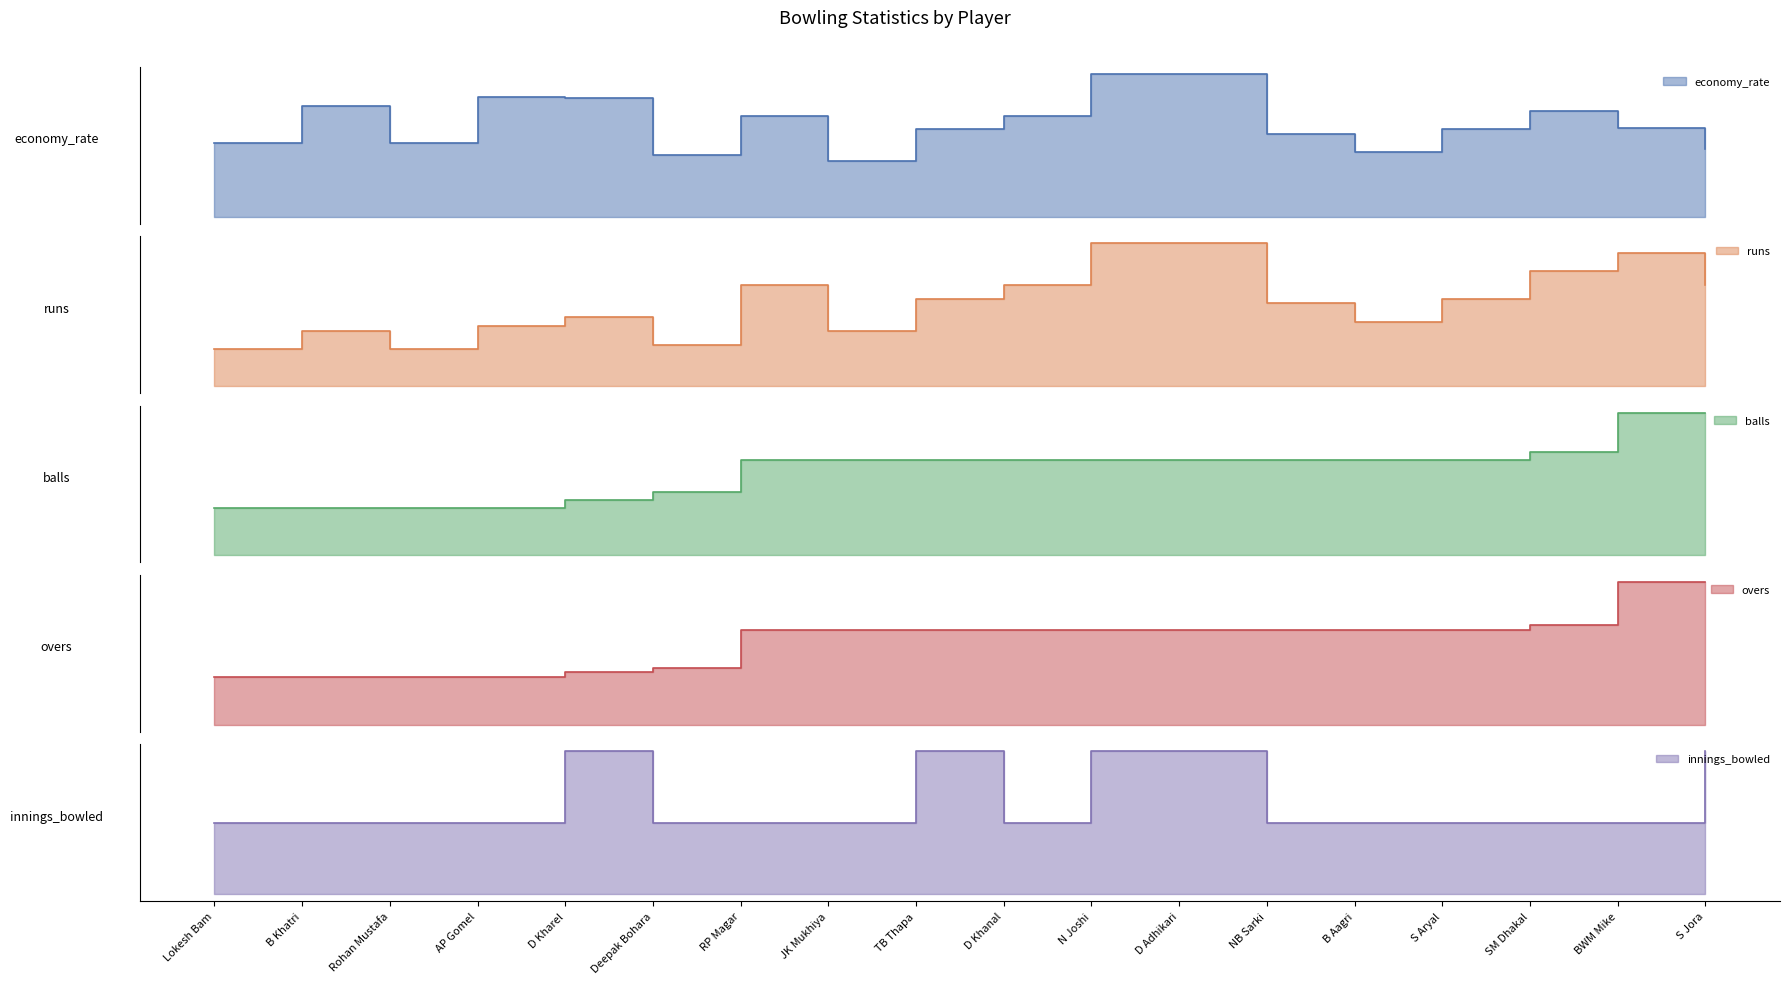

List the labels in order of runs value, largest first.

N Joshi, D Adhikari, BWM Mike, SM Dhakal, RP Magar, D Khanal, S Jora, TB Thapa, S Aryal, NB Sarki, D Kharel, B Aagri, AP Gomel, B Khatri, JK Mukhiya, Deepak Bohara, Lokesh Bam, Rohan Mustafa